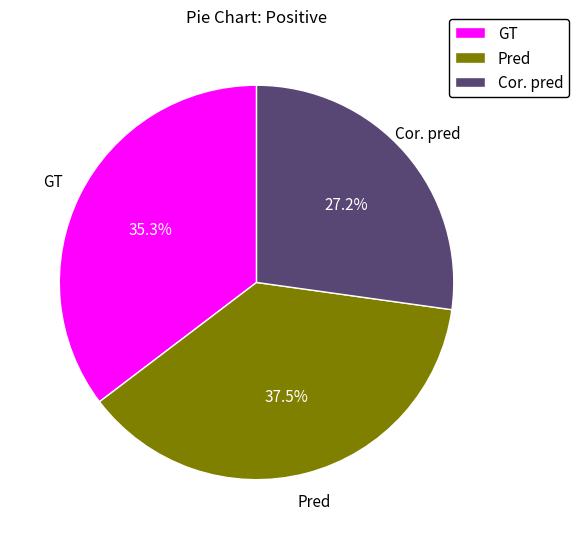

Between GT and Cor. pred, which is larger?

GT